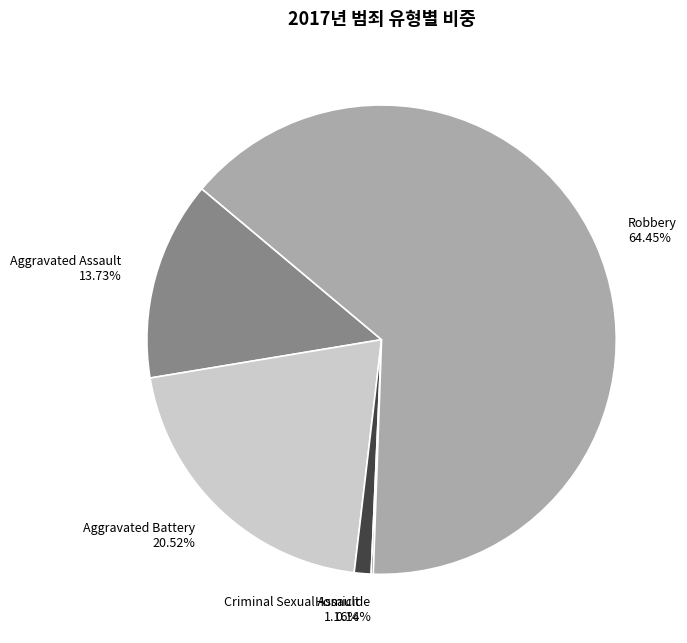

Does Criminal Sexual Assault represent more than half of the total?

No